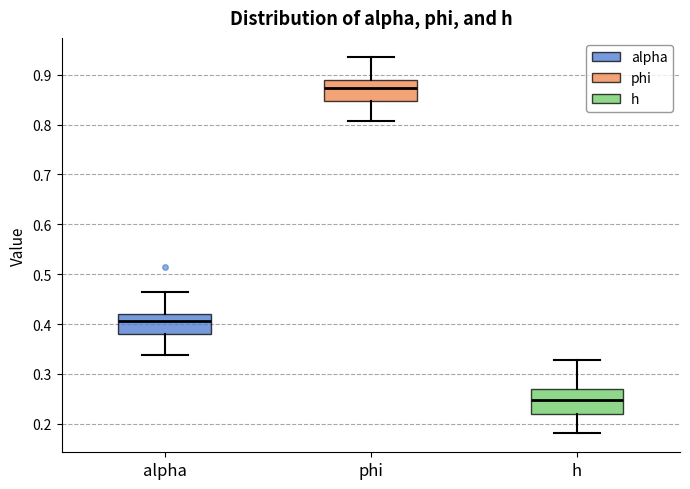

Which box has the highest median line?

phi